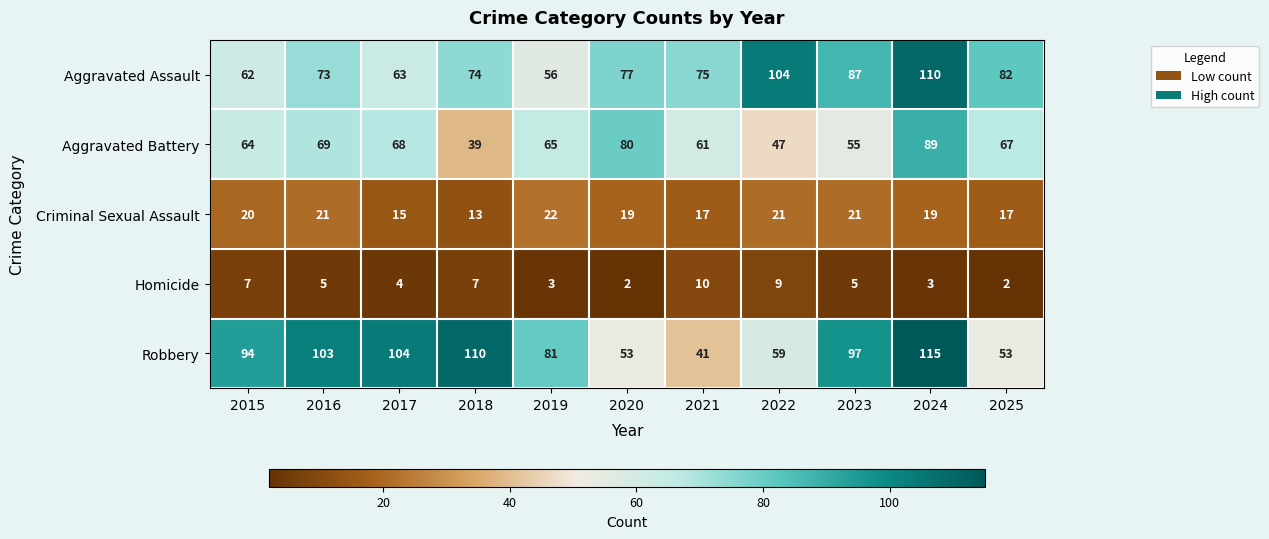

What value does the Aggravated Assault series have at 2019, to the nearest 10?

60